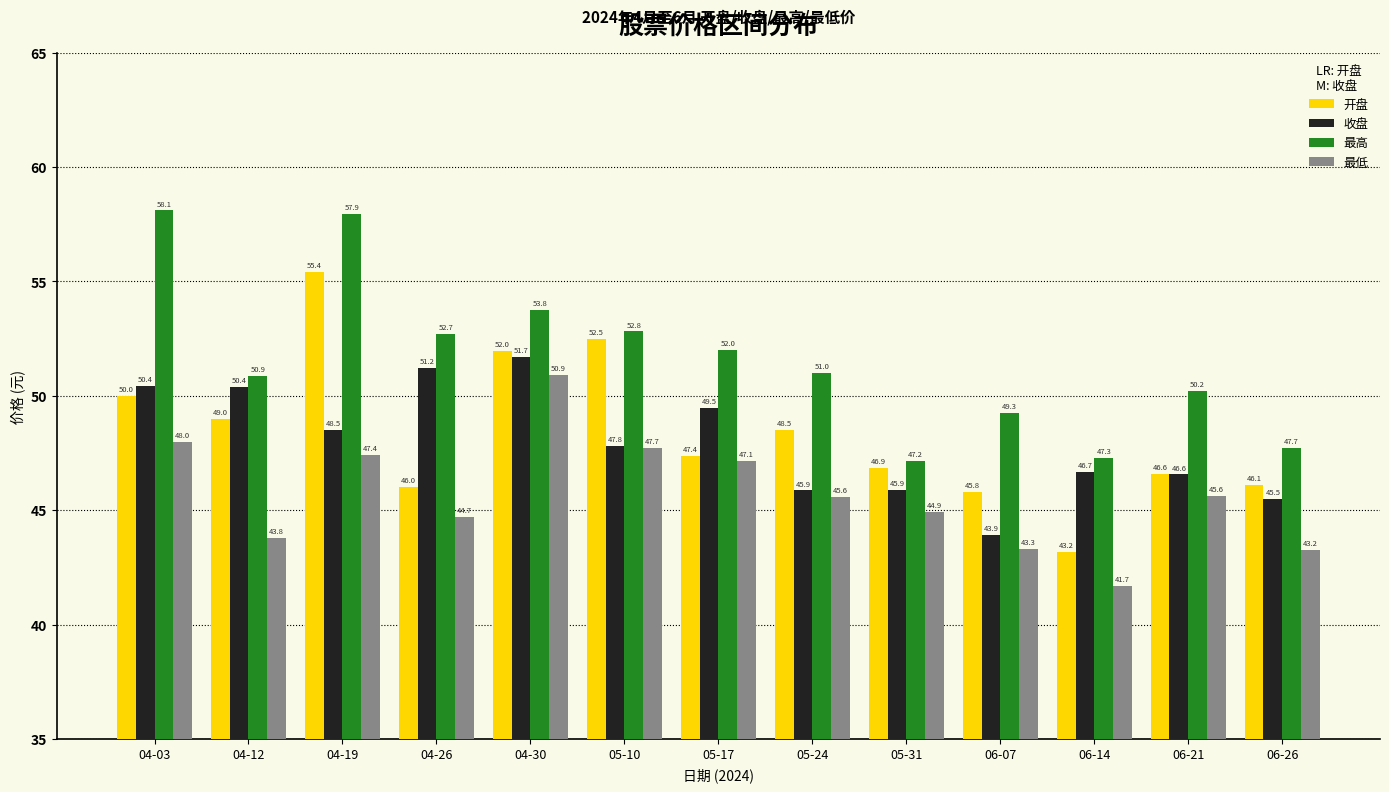

Which series has the widest spread of values?

开盘